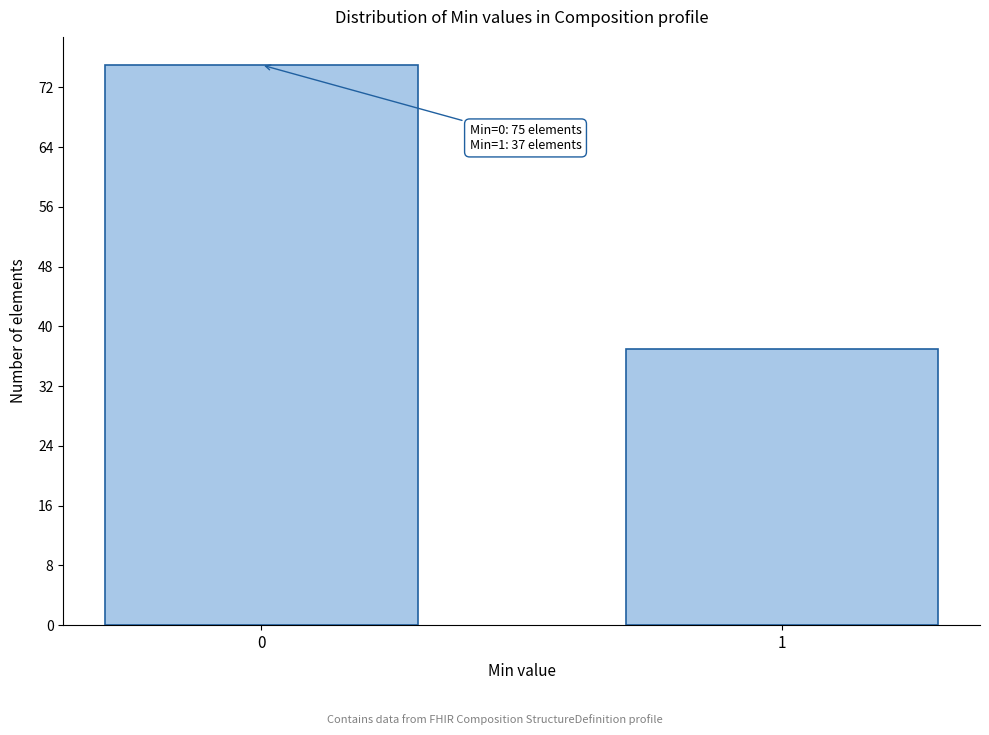

Reading left to right, what are all the values shown in this chart?

75	37